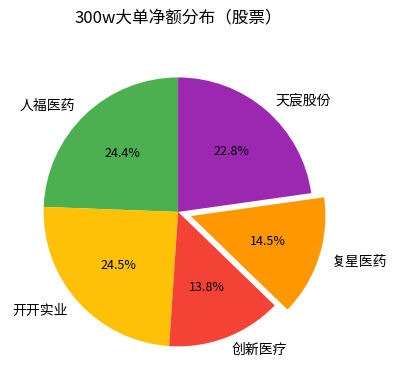

Does 创新医疗 account for over 50% of the chart?

No